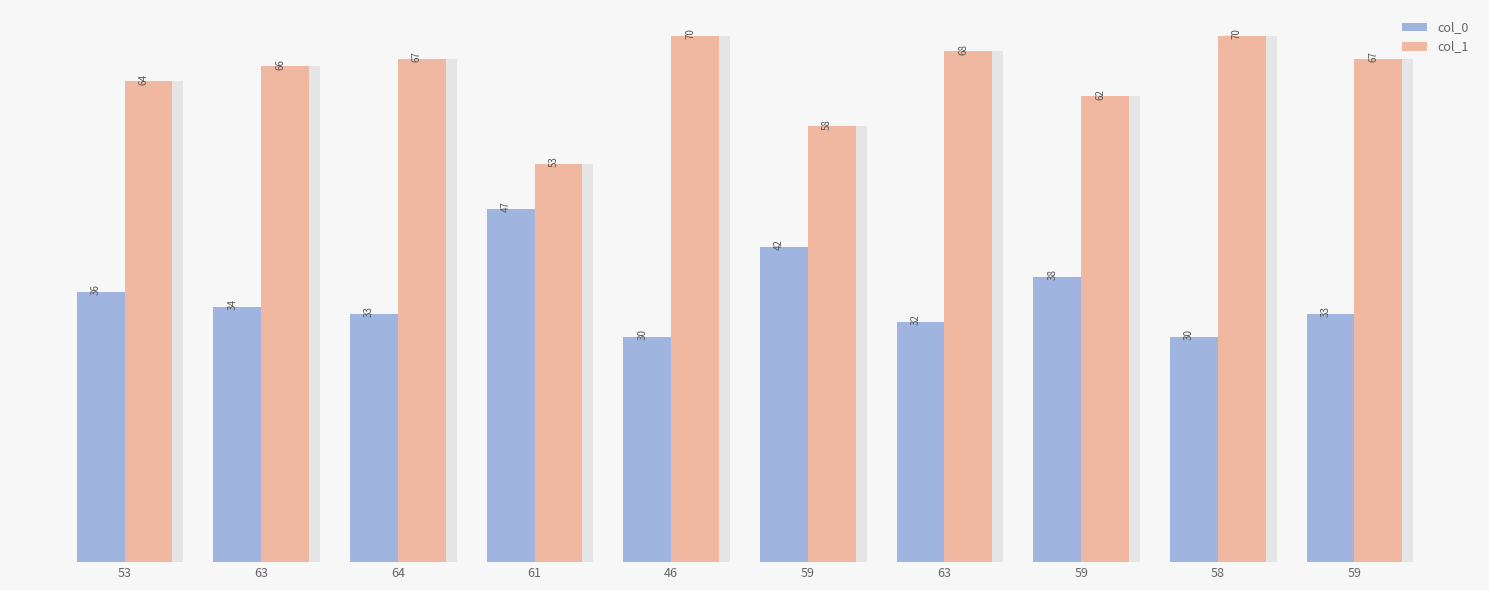

Rank the series at 63 from lowest to highest value.

col_0, col_1